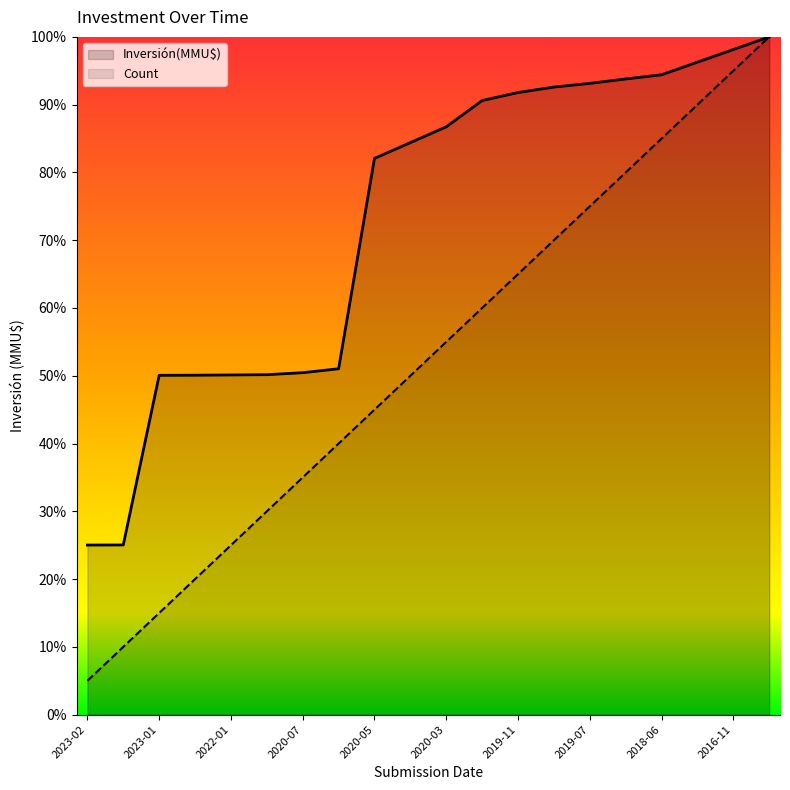

What is the ratio of the value at 2016-11 to the value at 2019-07?

1.3